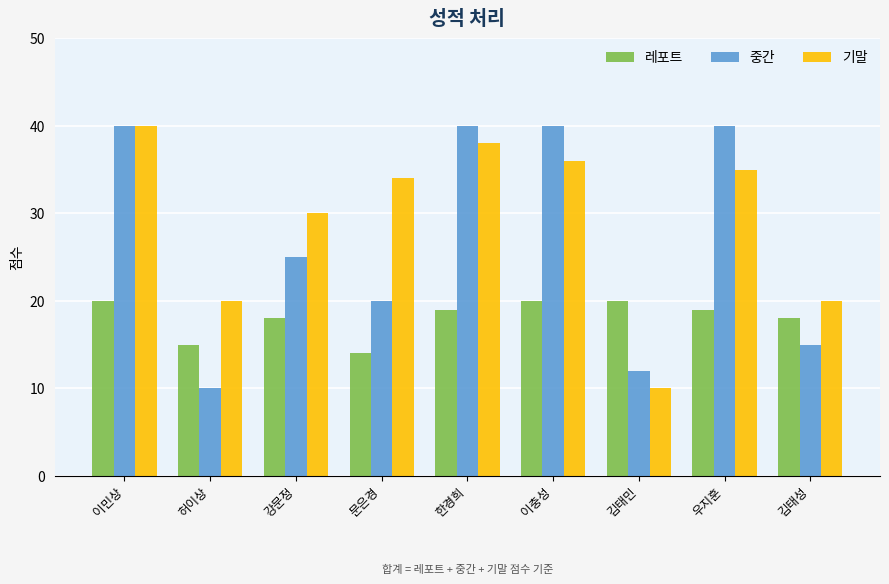

What position from the right is 이민상?

9